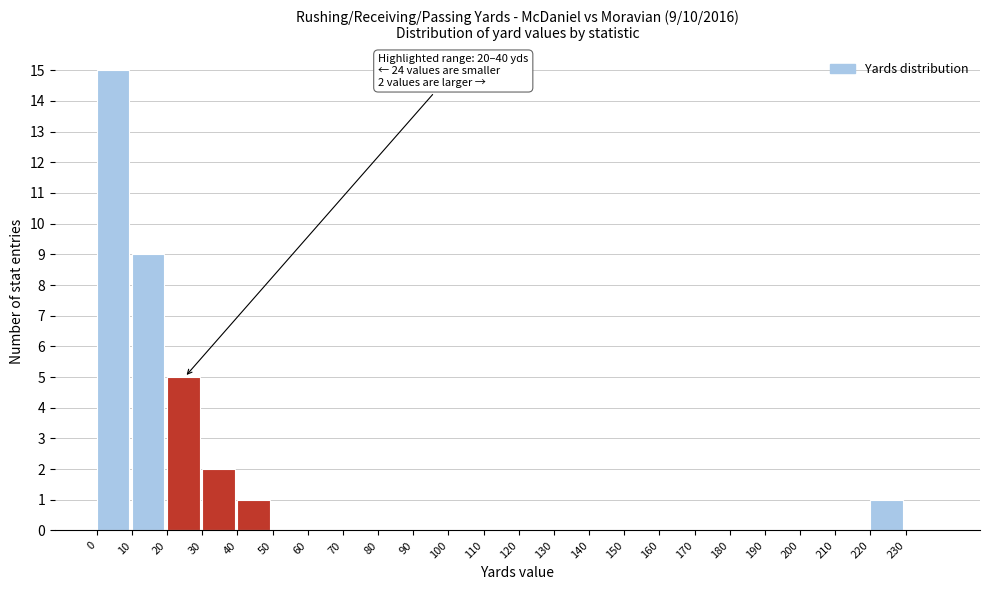

Which range on the x-axis has the tallest bar?

0 to 10